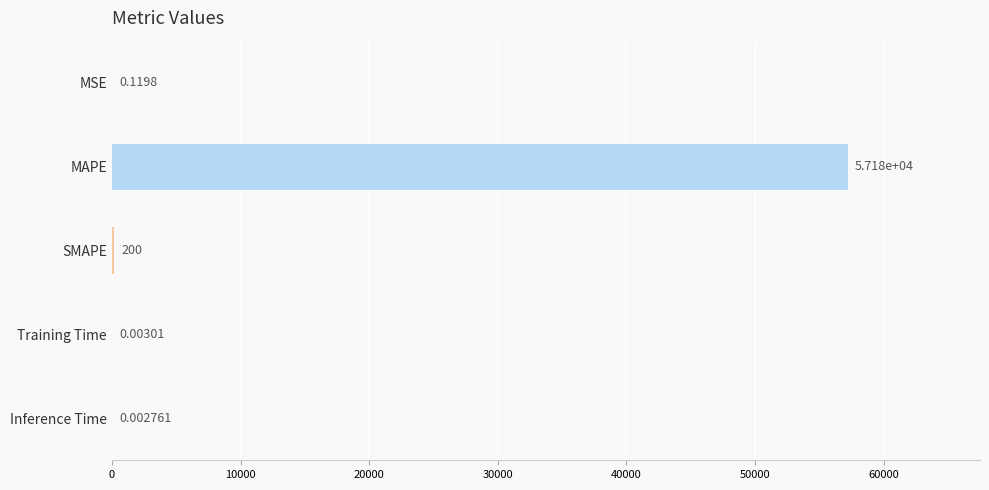

At which category does the chart reach its peak across all series?

MAPE